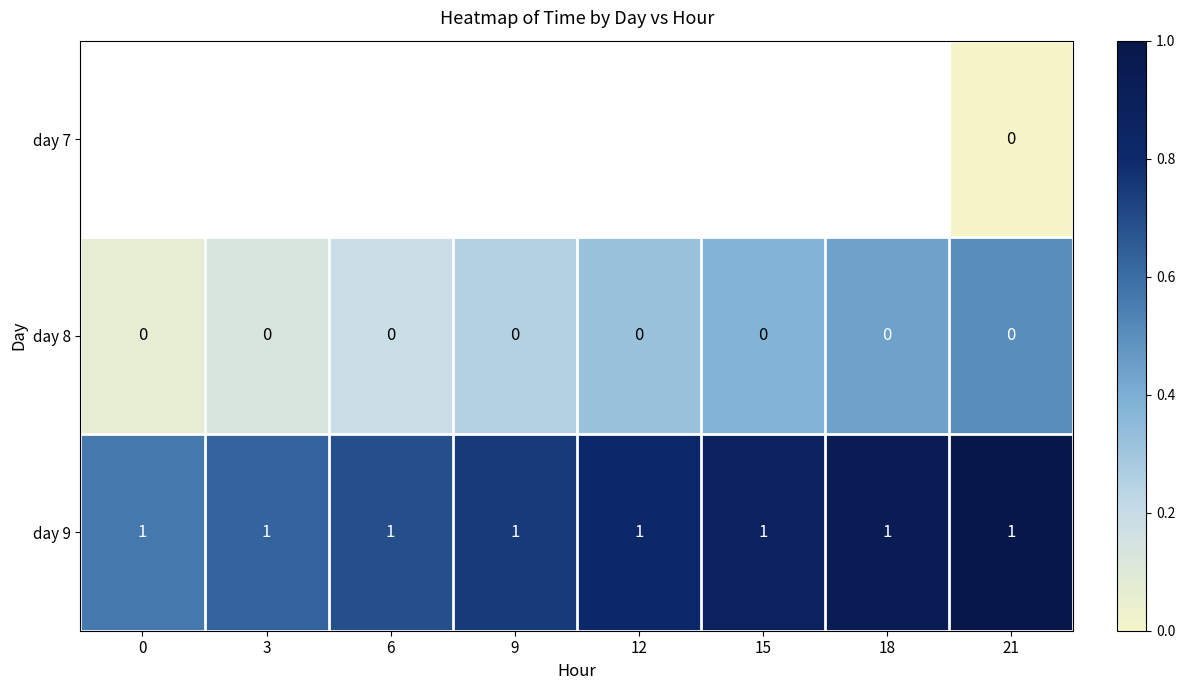

The day 8 series shows 0 at 6. True or false?

True